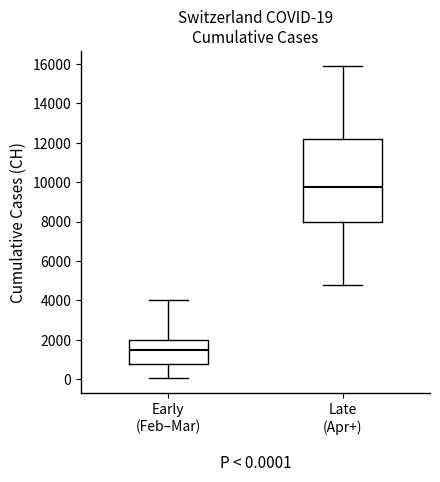

Comparing the boxes themselves (not the whiskers), which one is the tallest?

Late (Apr+)